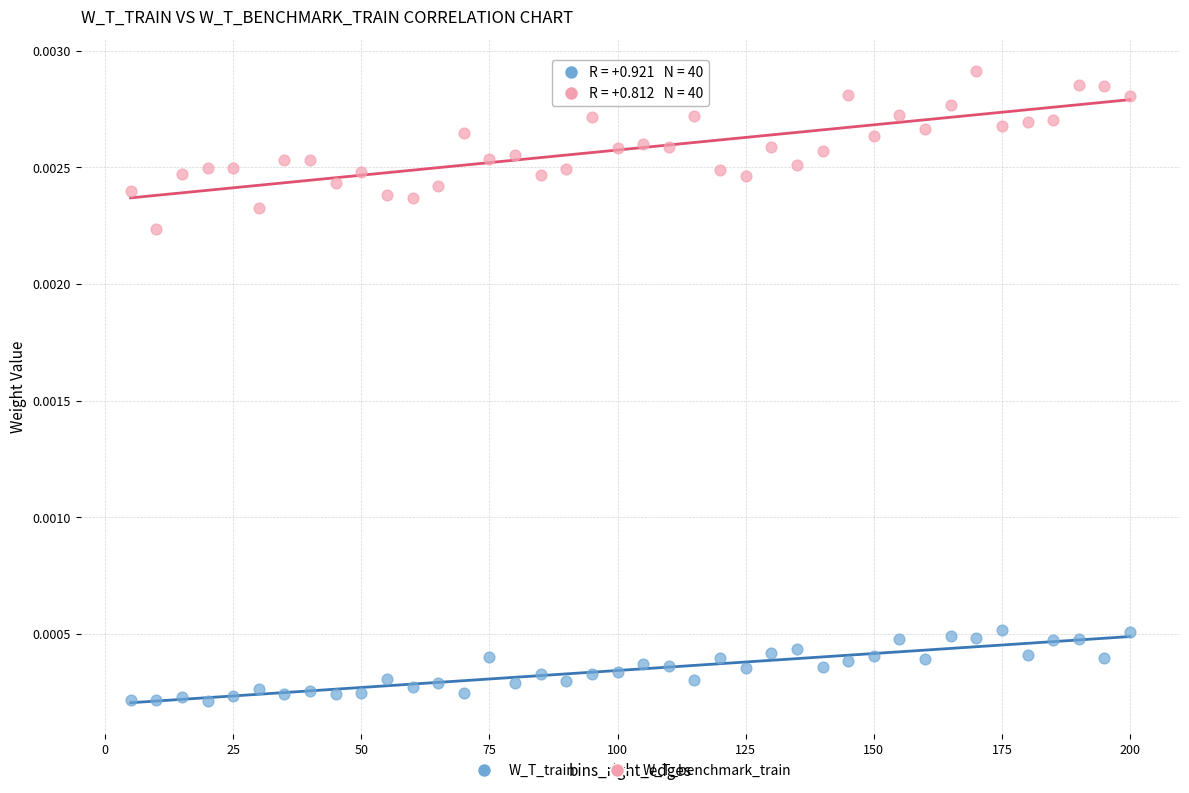

Across all data points, what is the range of X values (max minus min)?

195.0